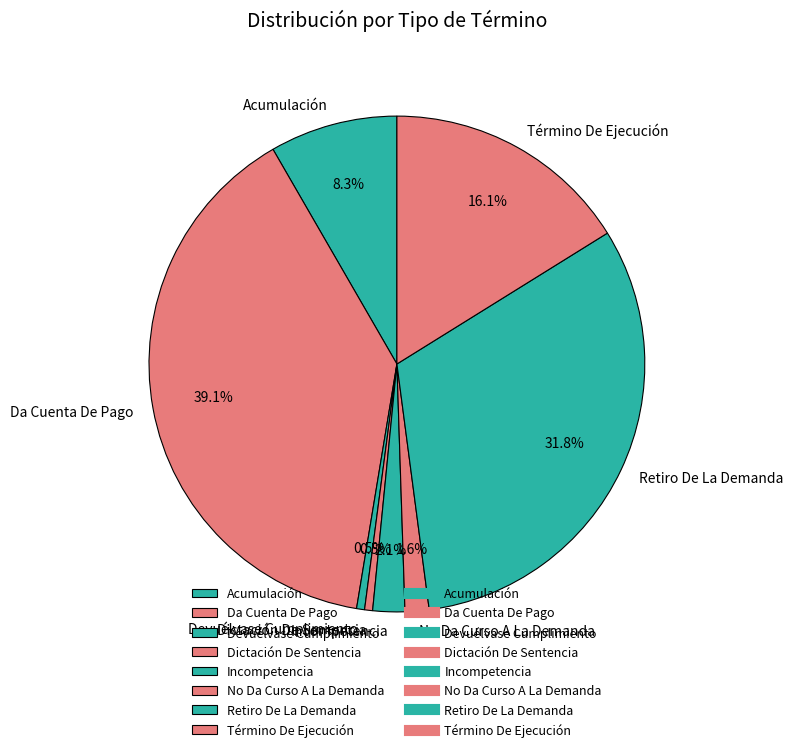

To the nearest percent, what is the average slice percentage?

12%